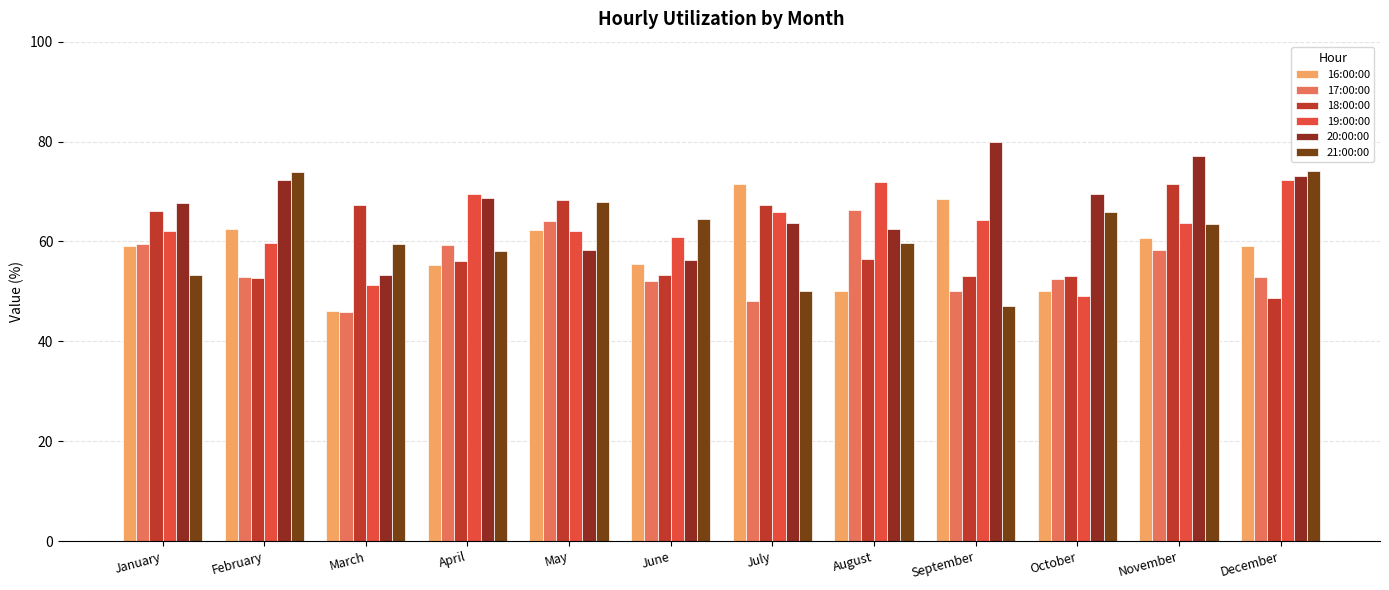

What is the sum of all 19:00:00 values?

752.6